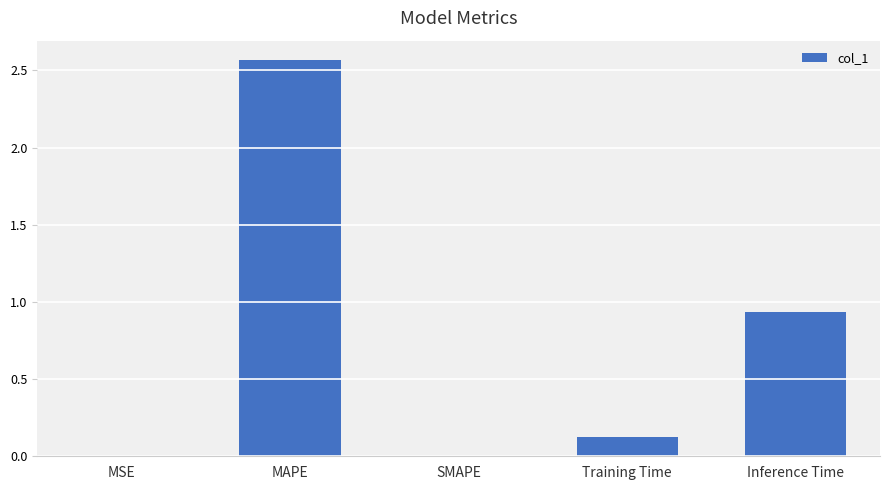

How many distinct data groups are displayed?

1